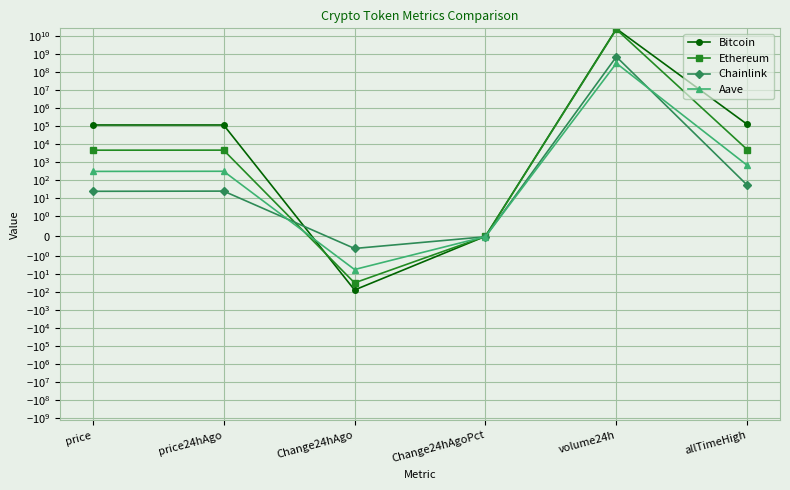

True or false: Ethereum and Aave intersect in this chart.

True